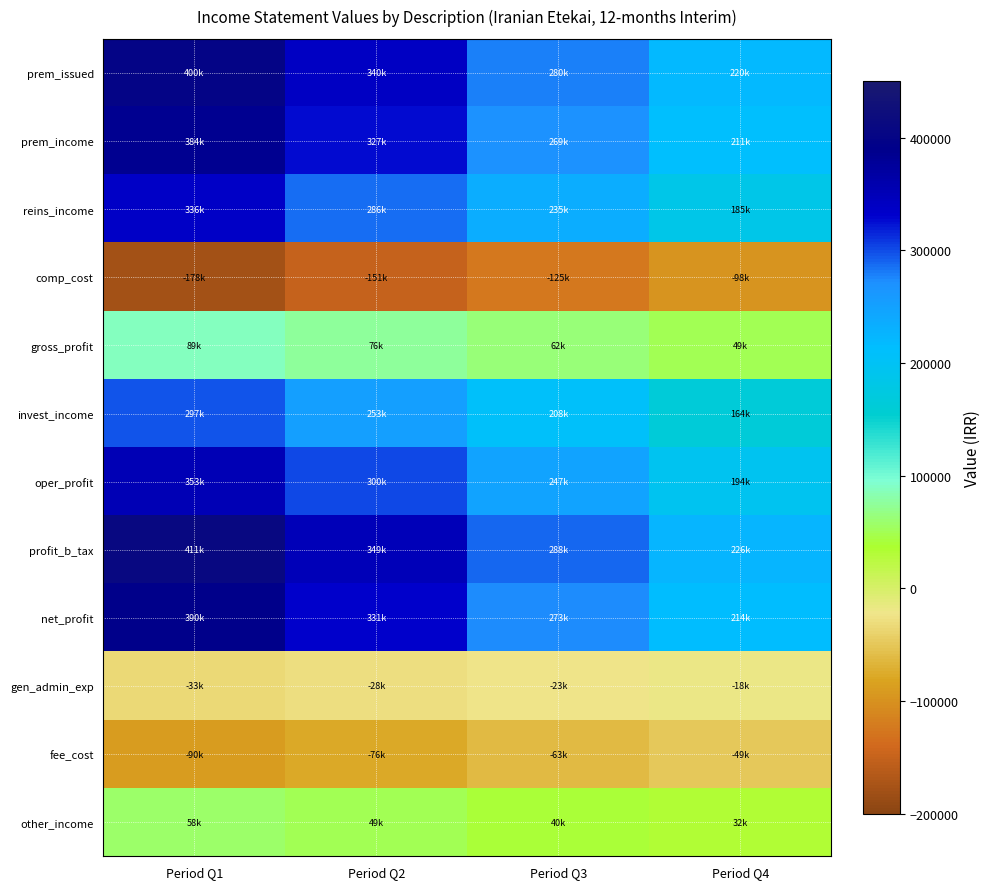

How many distinct data groups are displayed?

12